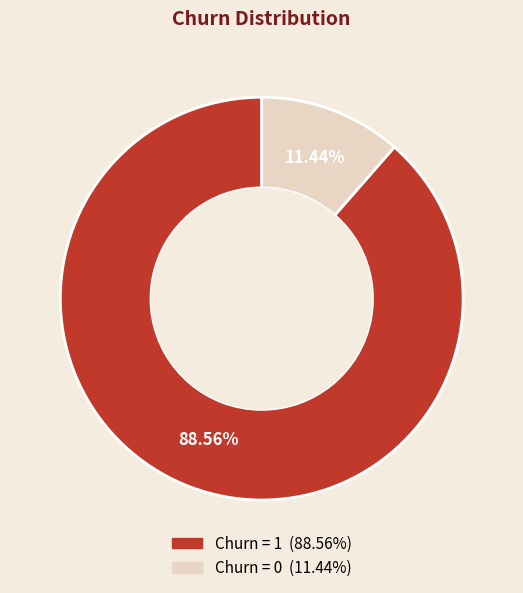

Is there any slice that represents more than half of the pie?

Yes